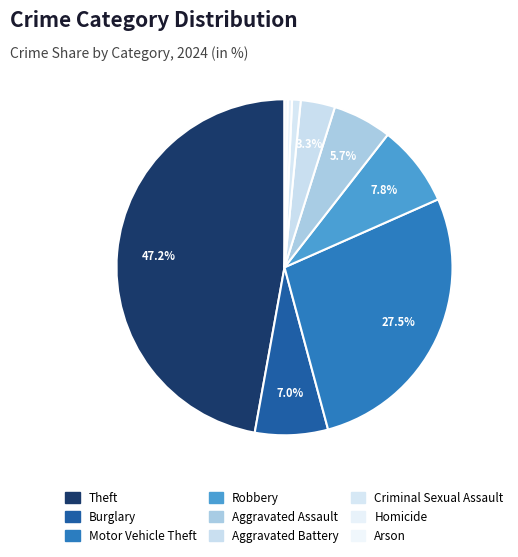

Which category has the smallest portion of the pie?

Arson